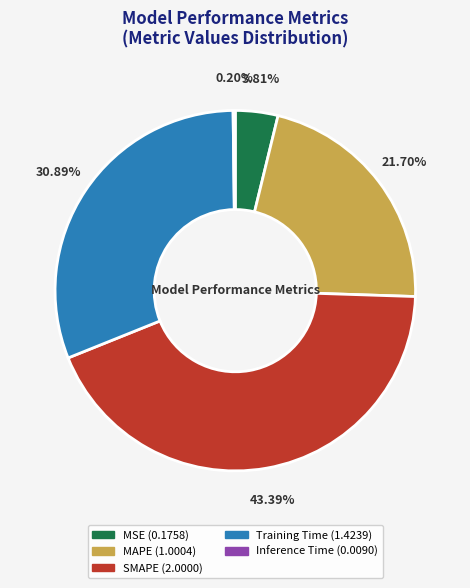

To the nearest percent, what is the combined percentage of MAPE and MSE?

26%